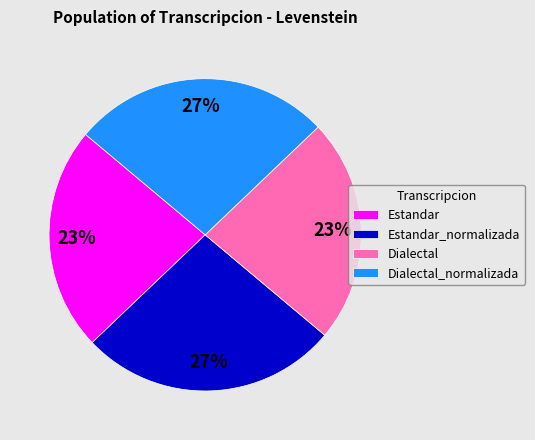

Approximately how many times larger is the value at Estandar compared to Dialectal?

1.0